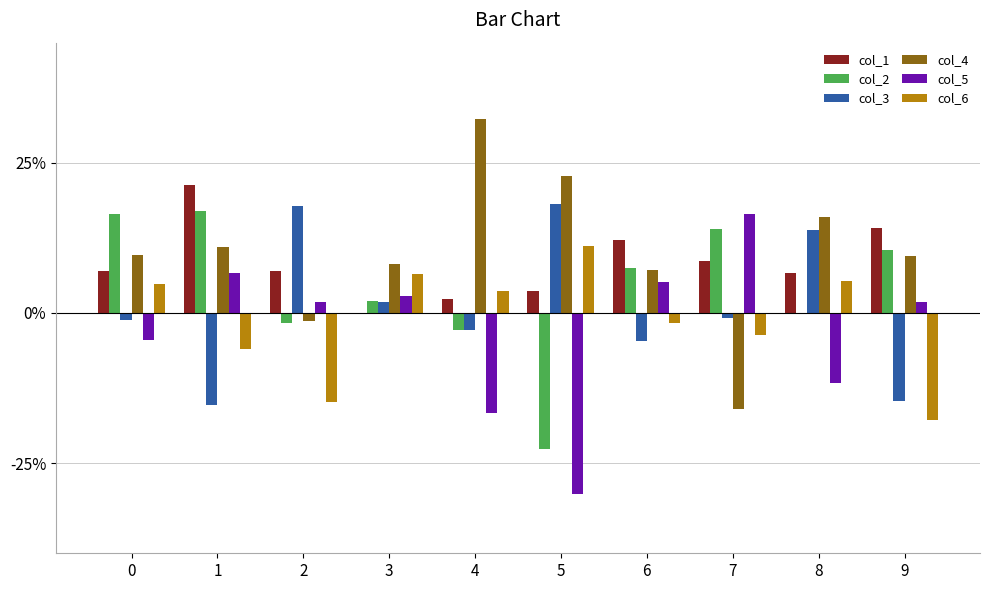

Between 7 and 8, which is larger?

7